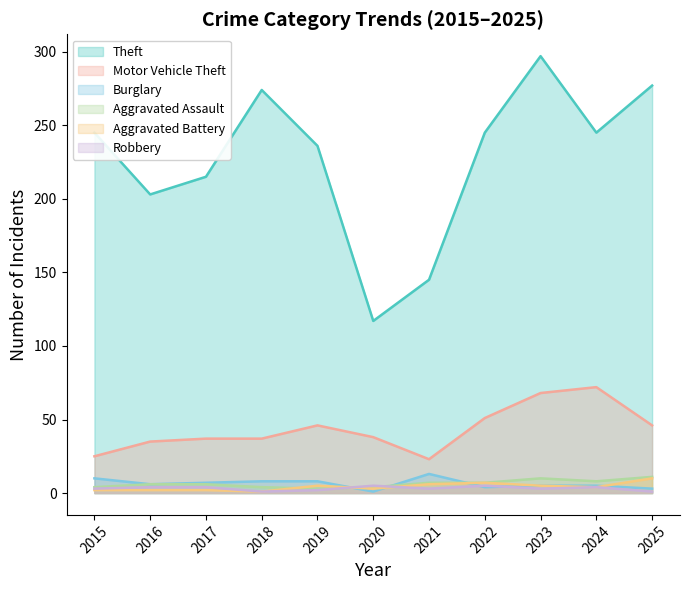

Reading left to right, what are all the values shown in this chart?

Theft: 2015=245	2016=203	2017=215	2018=274	2019=236	2020=117	2021=145	2022=245	2023=297	2024=245	2025=277
Motor Vehicle Theft: 2015=25	2016=35	2017=37	2018=37	2019=46	2020=38	2021=23	2022=51	2023=68	2024=72	2025=46
Burglary: 2015=10	2016=6	2017=7	2018=8	2019=8	2020=1	2021=13	2022=4	2023=5	2024=5	2025=3
Aggravated Assault: 2015=4	2016=6	2017=6	2018=4	2019=3	2020=4	2021=7	2022=7	2023=10	2024=8	2025=11
Aggravated Battery: 2015=2	2016=2	2017=2	2018=1	2019=5	2020=3	2021=6	2022=7	2023=5	2024=4	2025=10
Robbery: 2015=3	2016=4	2017=4	2018=1	2019=2	2020=5	2021=3	2022=5	2023=3	2024=4	2025=1